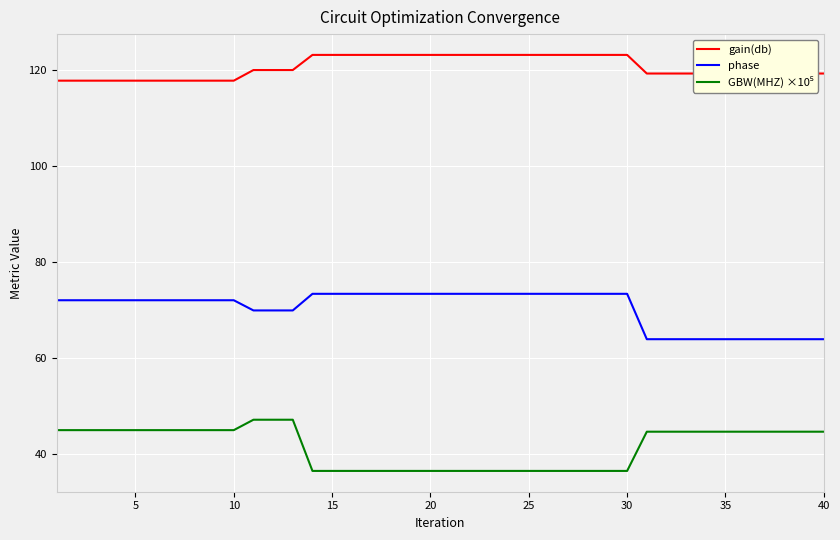

Which series has the largest total across all categories?

gain(db)